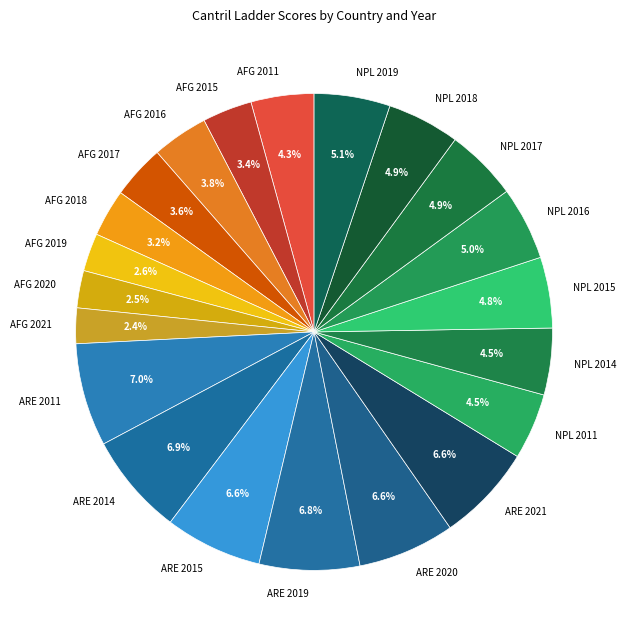

To the nearest percent, what portion does NPL 2015 represent?

5%